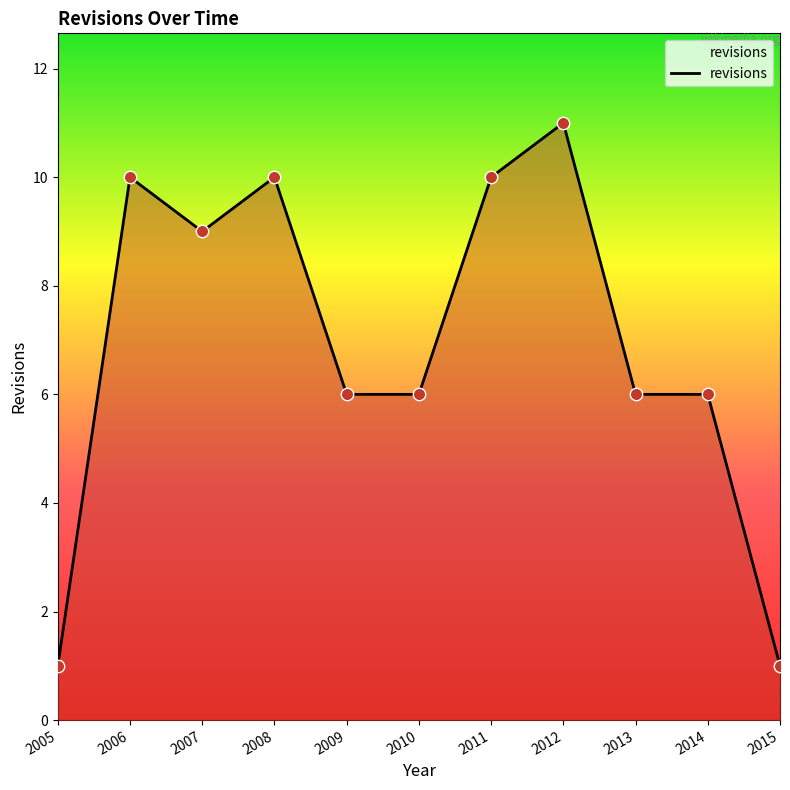

Between 2012 and 2013, which is larger?

2012